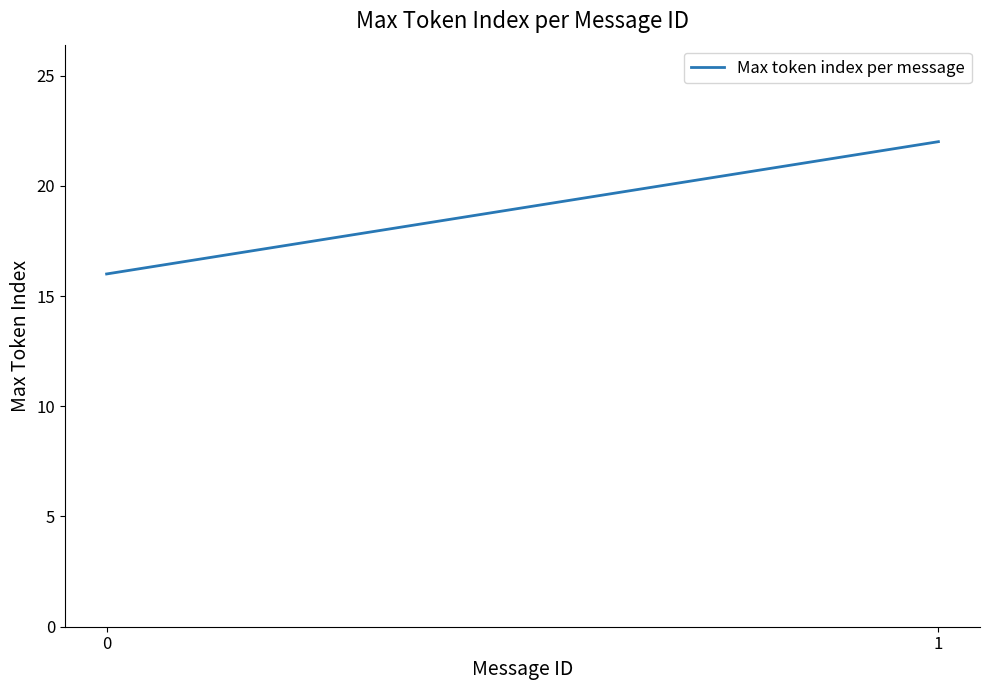

Rank the categories by value from lowest to highest.

0, 1